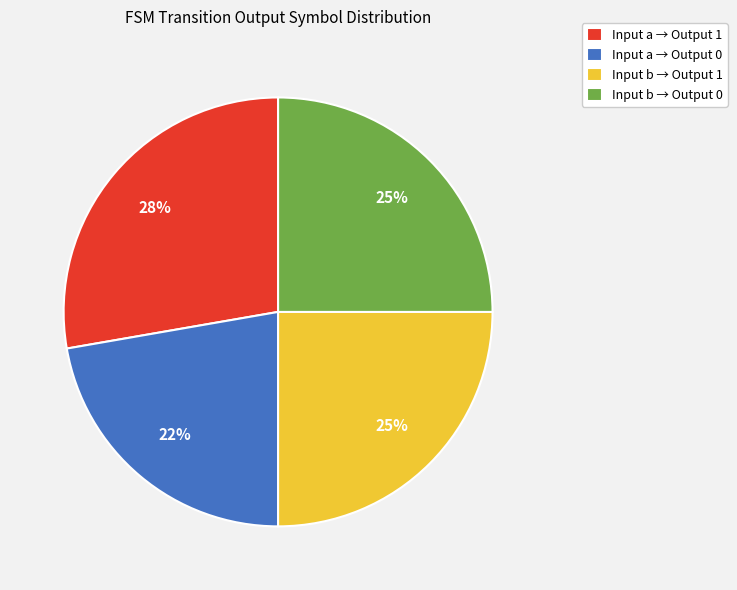

Between Input a → Output 1 and Input b → Output 0, which is larger?

Input a → Output 1